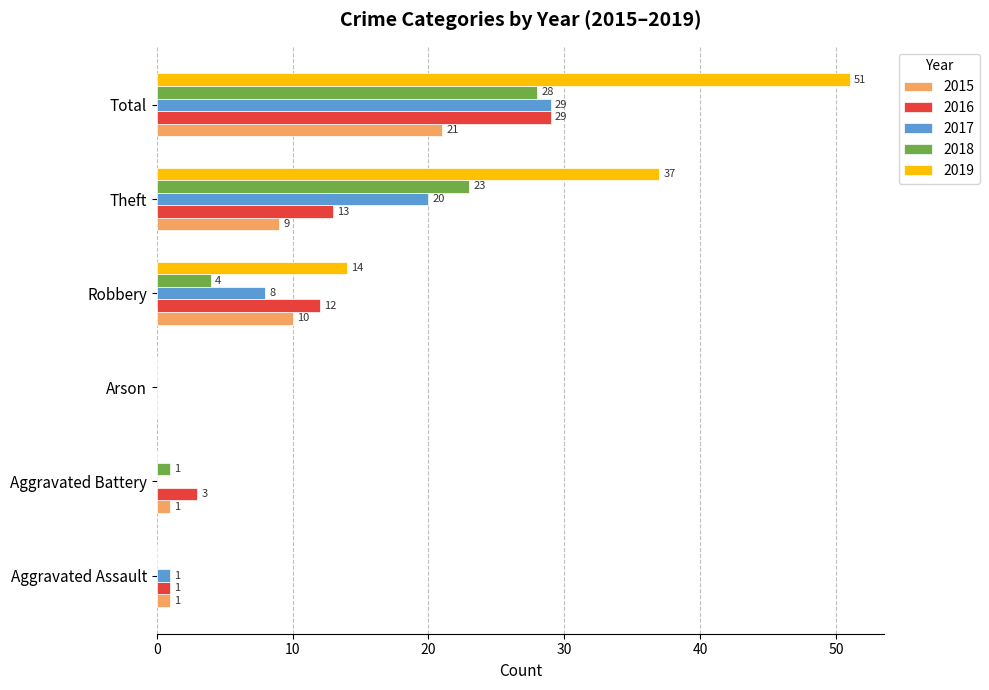

What value does the 2018 series have at Total, to the nearest 10?

30